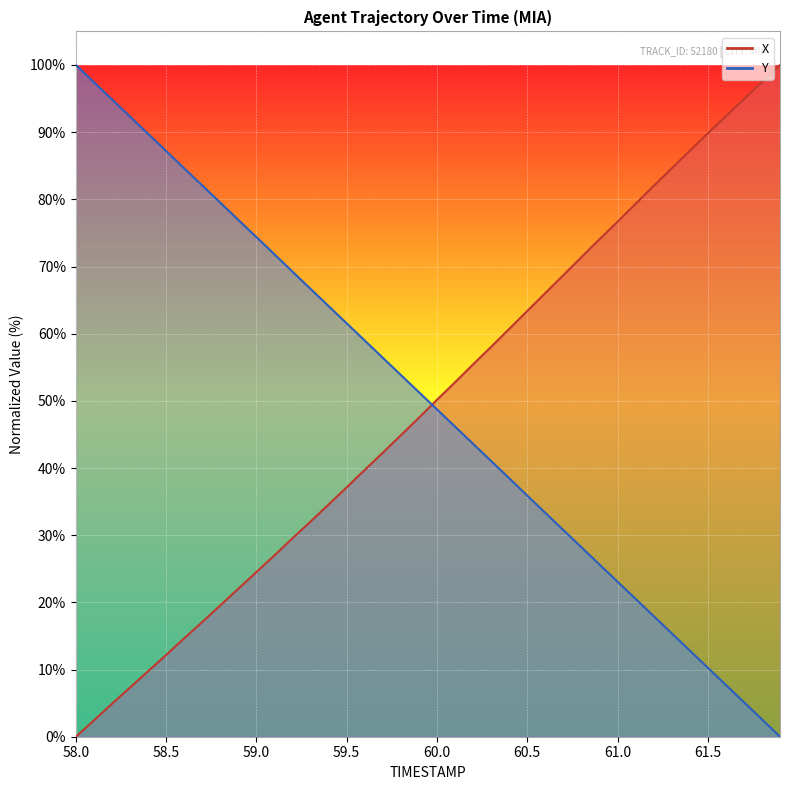

What is the sum of all Y values?

2000.4